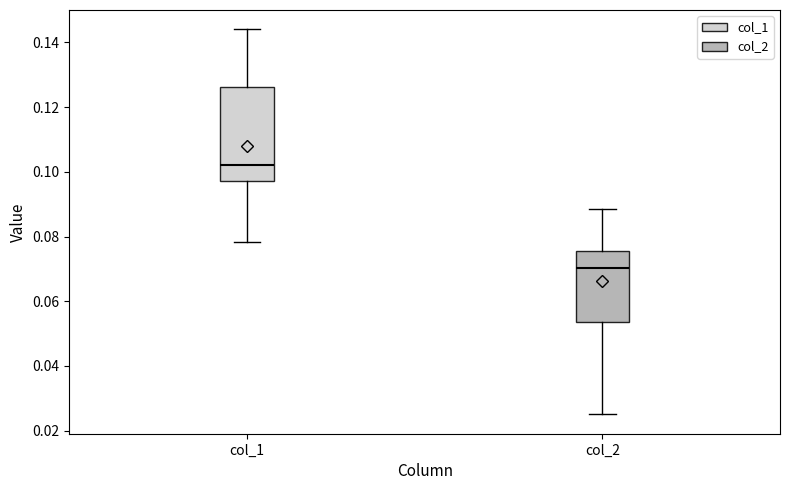

Reading left to right, transcribe this box plot: for each box, give where its median line is, the range the box spans, and where its two whiskers end, as read against the y-axis. The values are not printed on the chart, so give them approximately, as read against the axis.

col_1: median 0.102, box 0.098 to 0.126, whiskers 0.078 to 0.144
col_2: median 0.070, box 0.054 to 0.076, whiskers 0.026 to 0.088